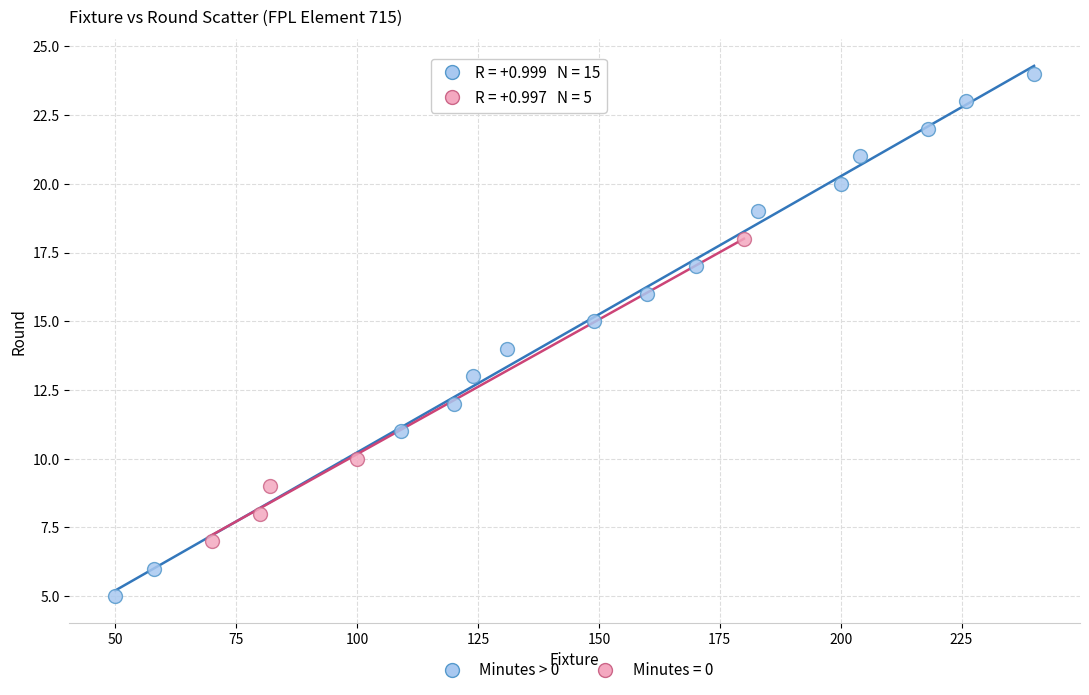

Which series reaches the maximum Y coordinate?

Minutes > 0